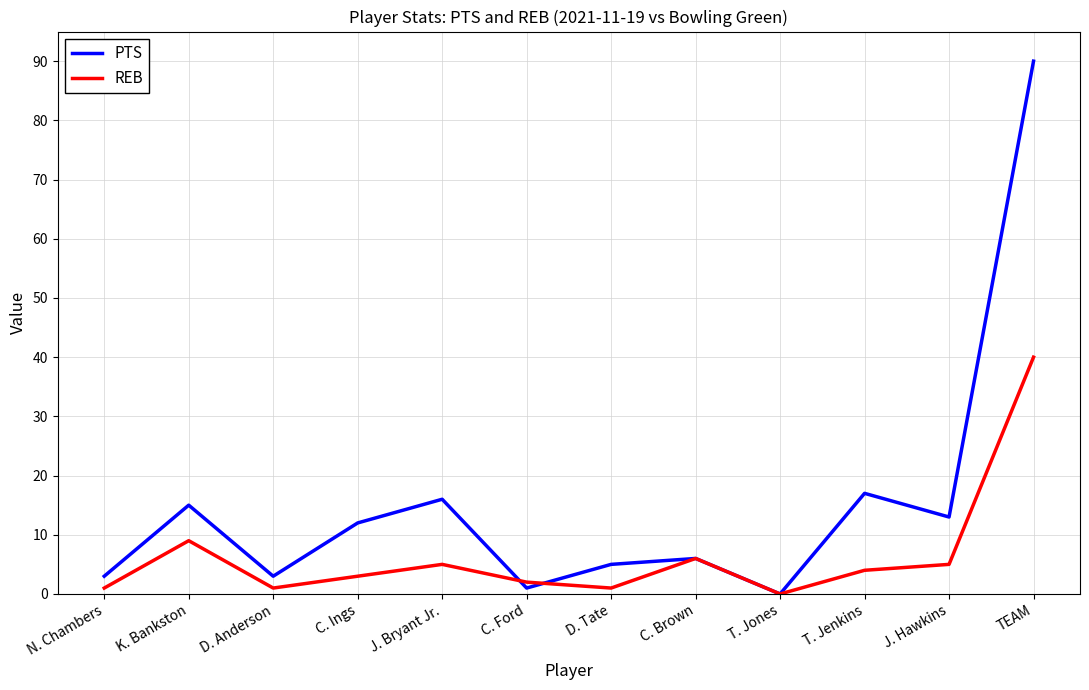

Rank the series by their maximum value, from highest to lowest.

PTS, REB